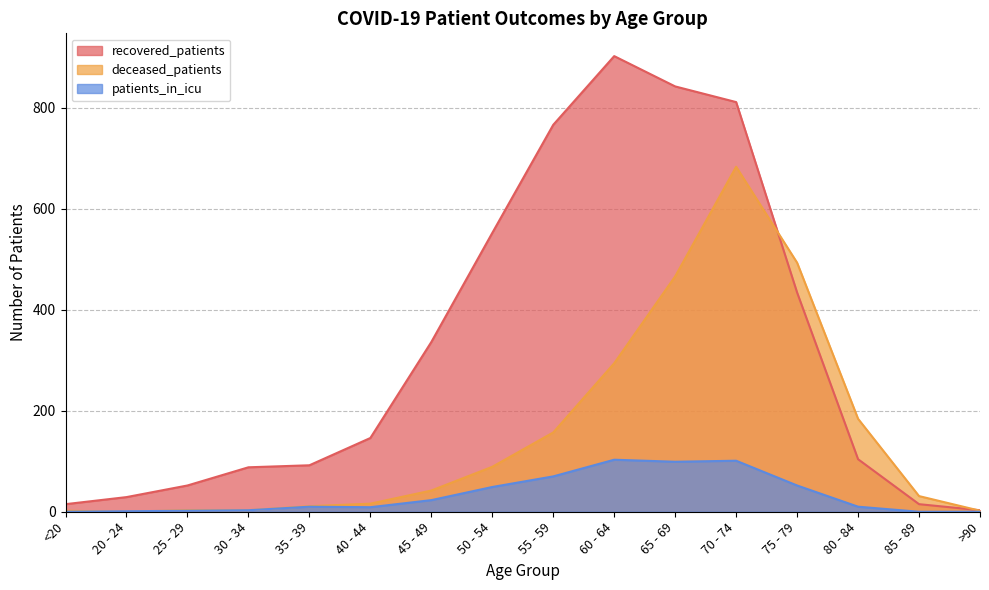

At which label does deceased_patients first exceed 42?

50 - 54